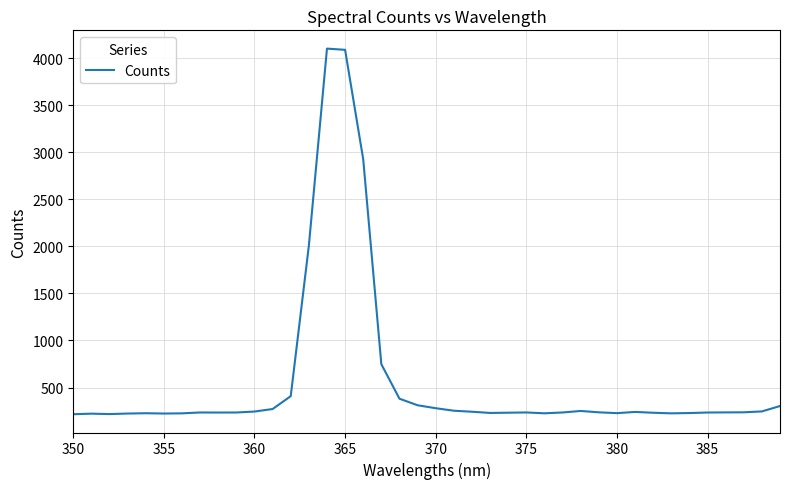

What is the smallest value displayed?

216.4